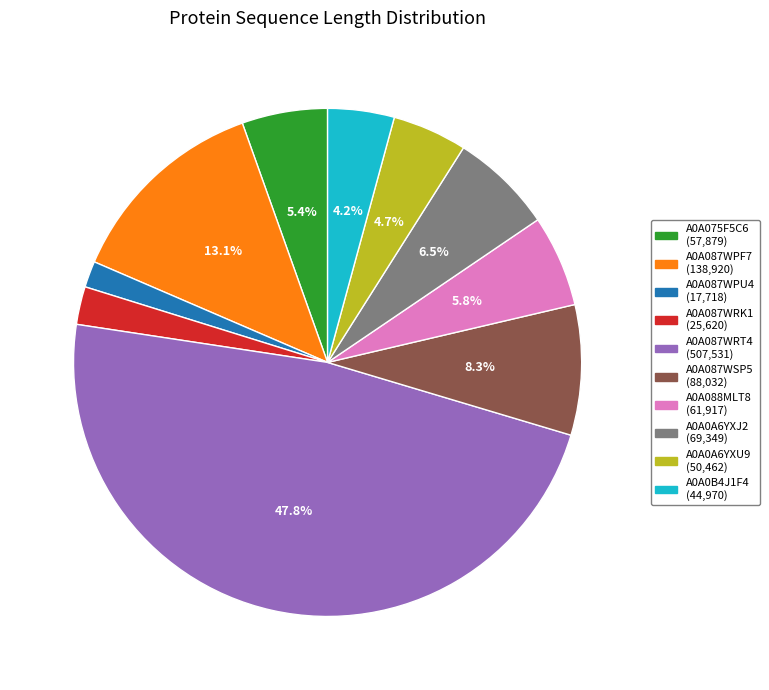

Do A0A087WPU4 and A0A0B4J1F4 together represent more than half of the pie?

No